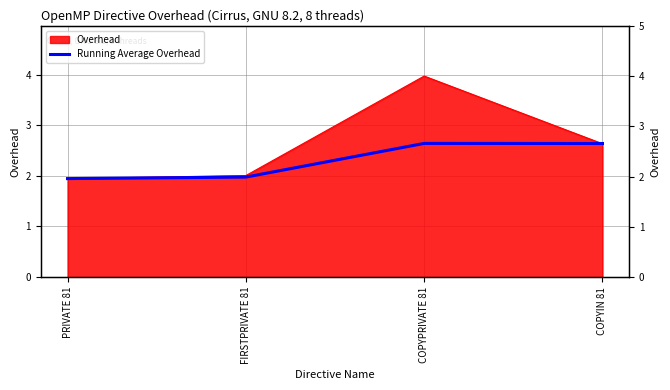

What is the label of the 4th point from the left?

COPYIN 81